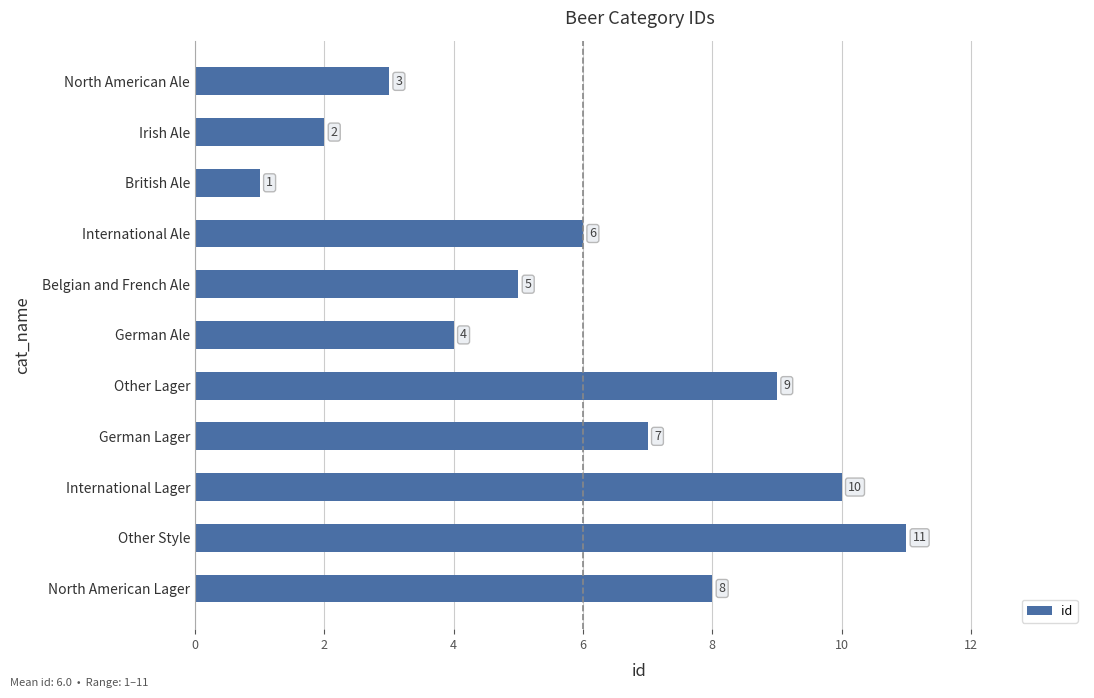

What is the sum of all values?

66